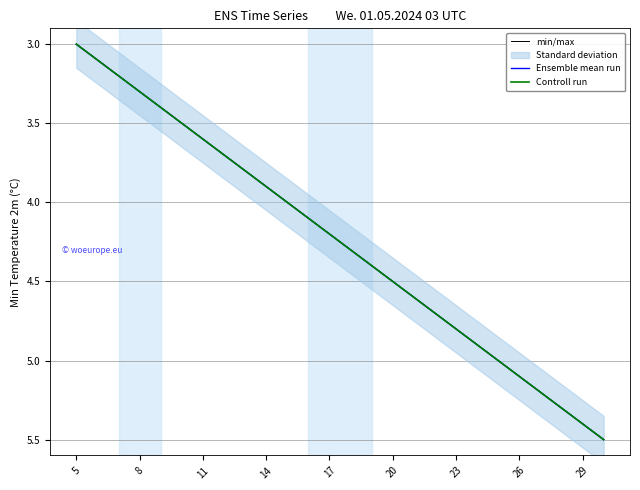

At how many categories does at least one series exceed 4?

15